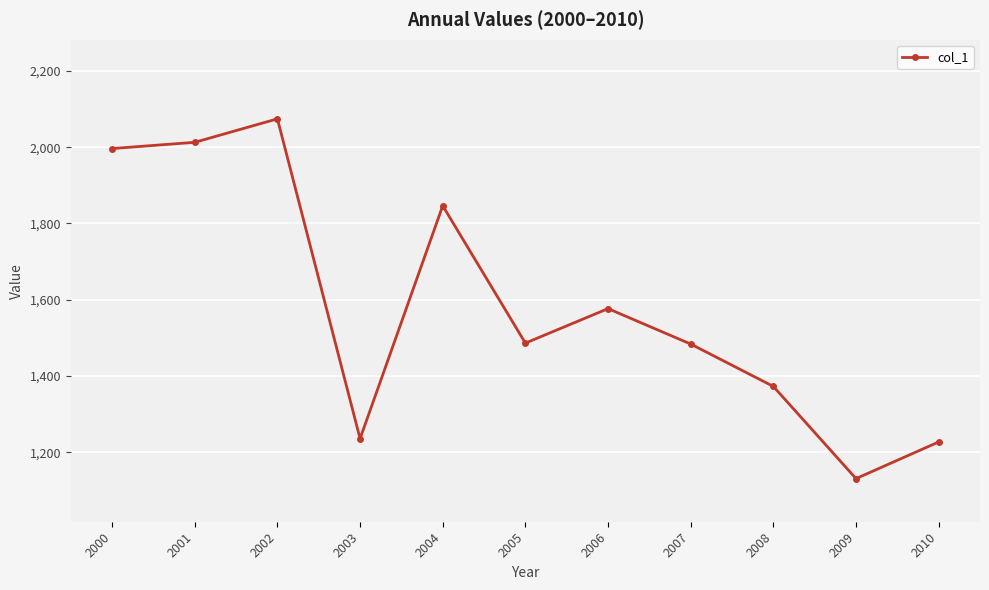

Where does the data first go above 1486?

2000